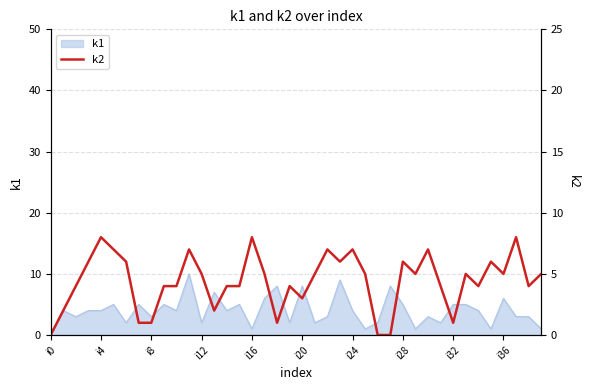

Is it true that k1 equals 10 at i36?

False